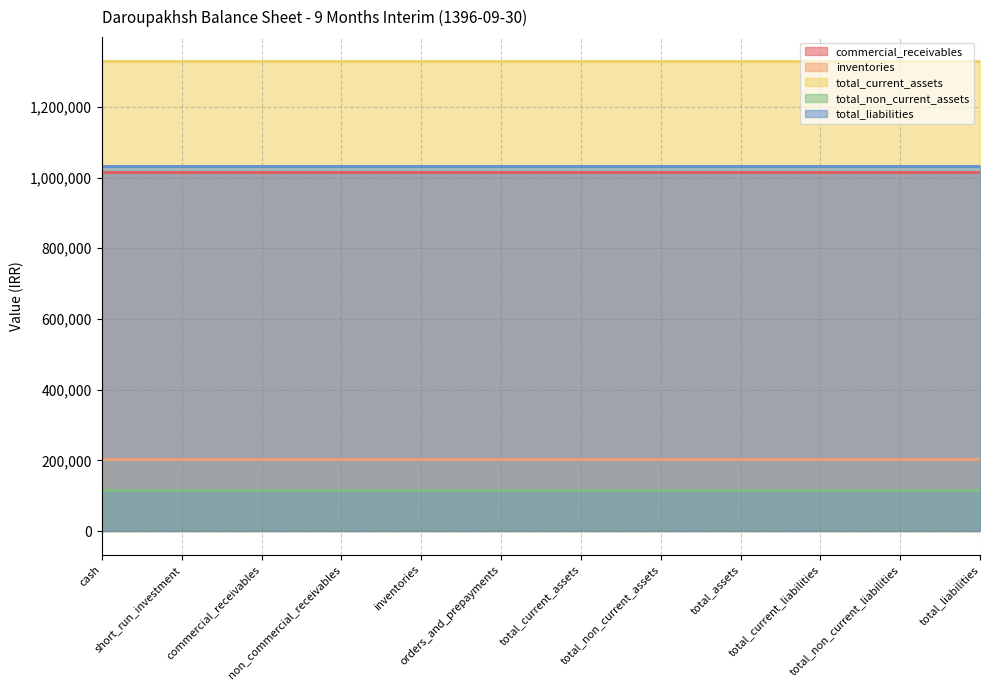

What is the average value of the total_liabilities series?

1033272